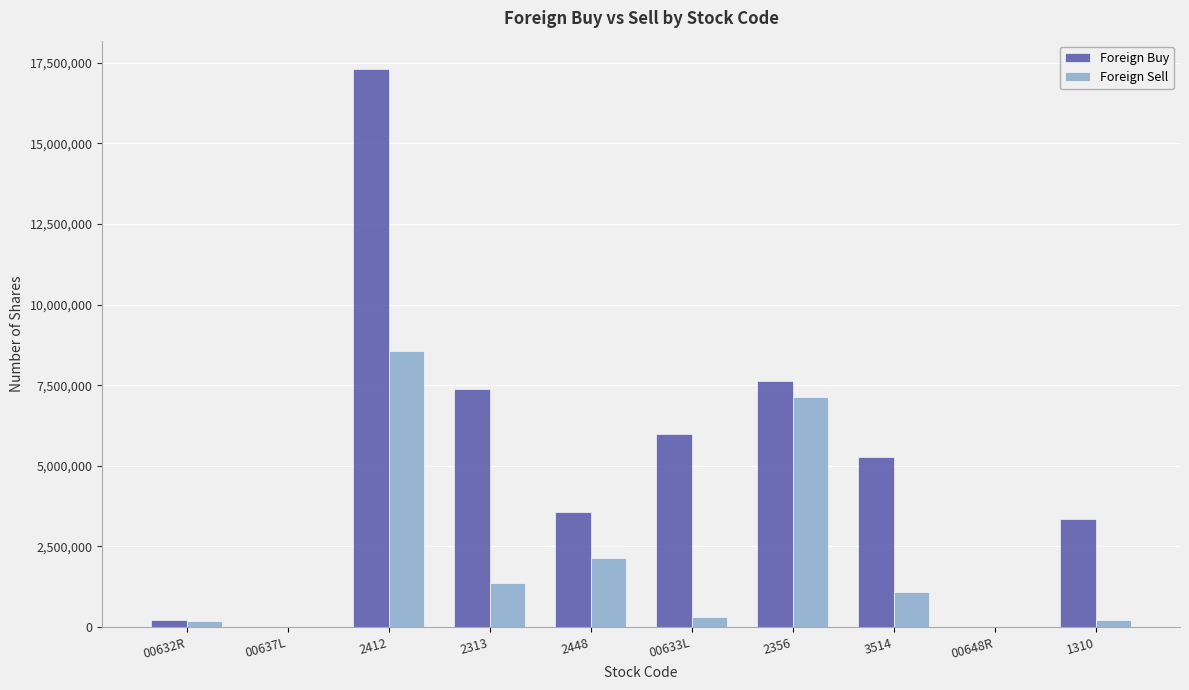

What is the highest value of the Foreign Buy series?

17322732